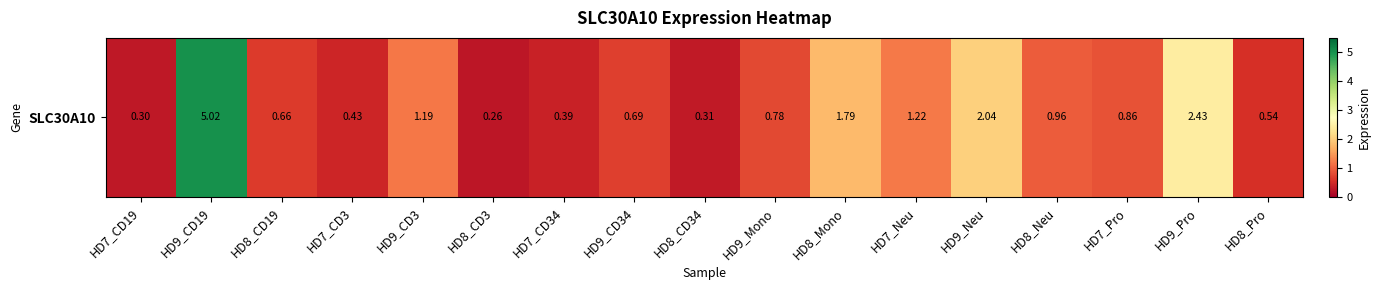

True or false: the data shows 1.8 at HD8_Mono.

True